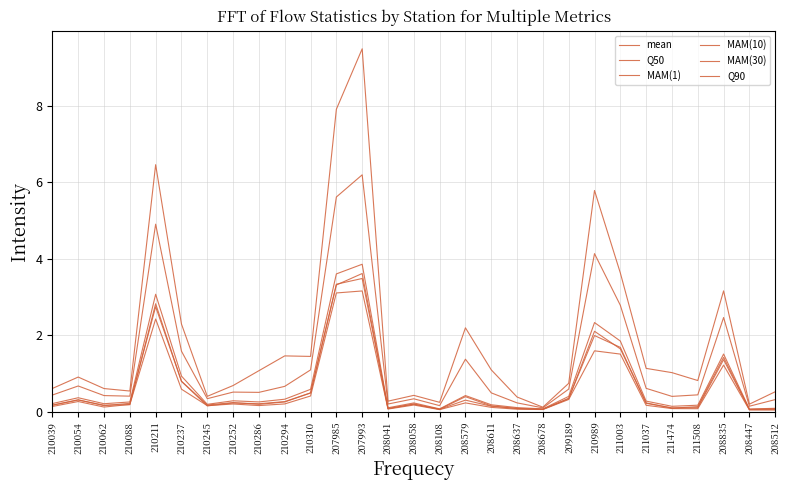

What is the maximum value shown in the chart?

9.5